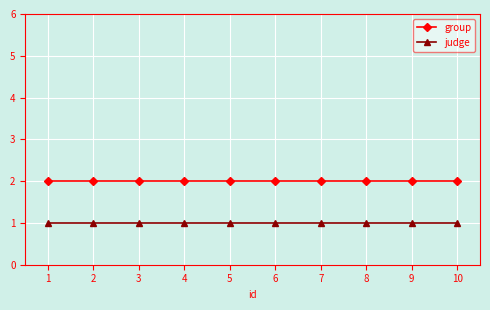

Count the number of data series in this chart.

2